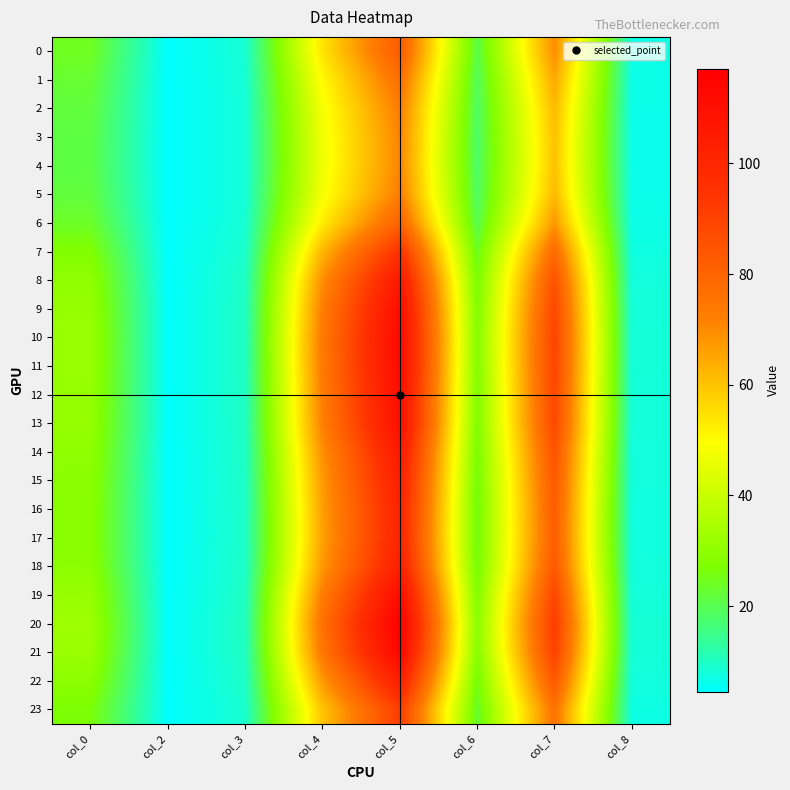

What is the minimum value shown in the chart?

4.5